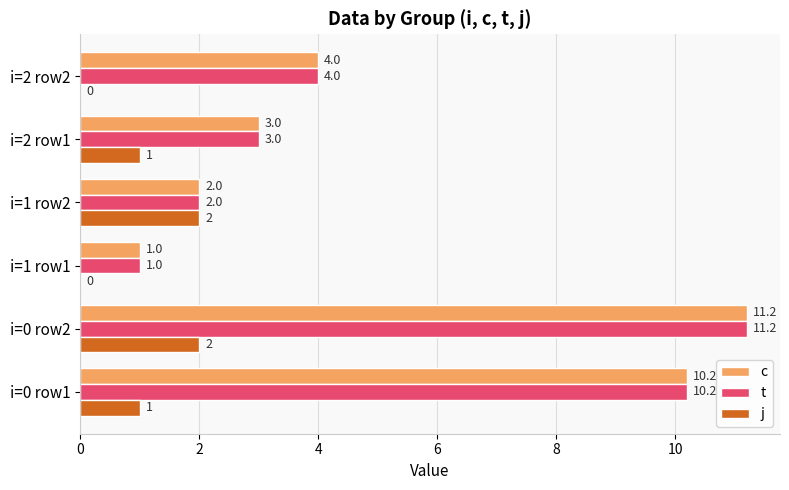

What is the average value of the t series?

5.2